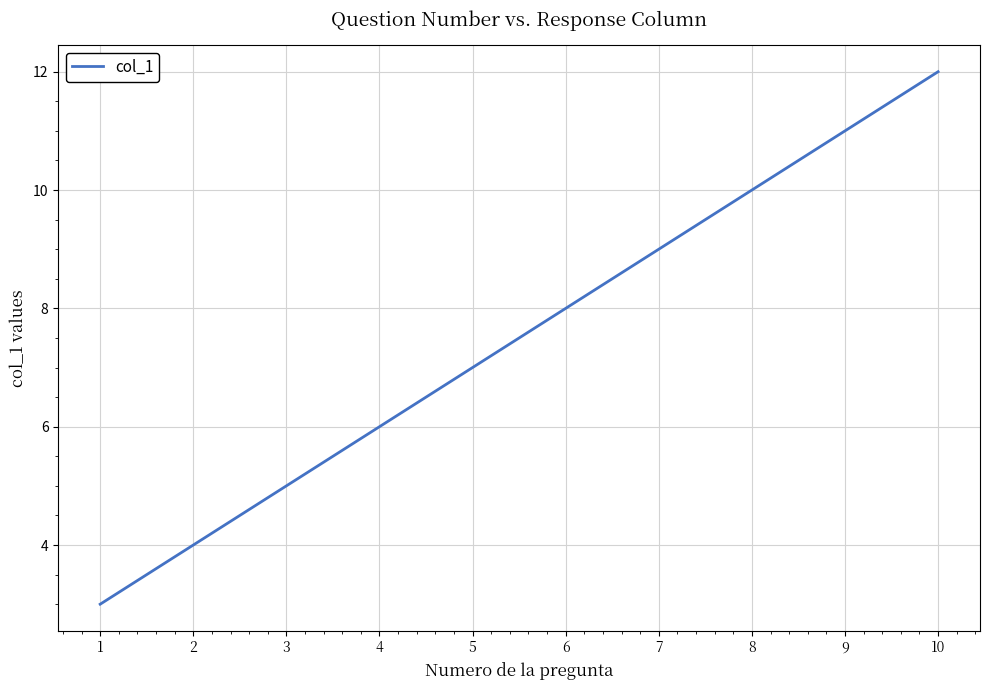

Does the chart display data point markers on the line(s)?

No